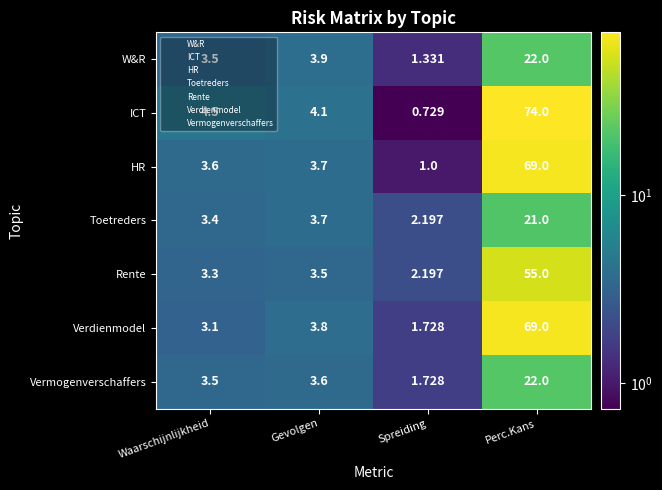

What is the difference between the highest and lowest values at Spreiding?

1.5